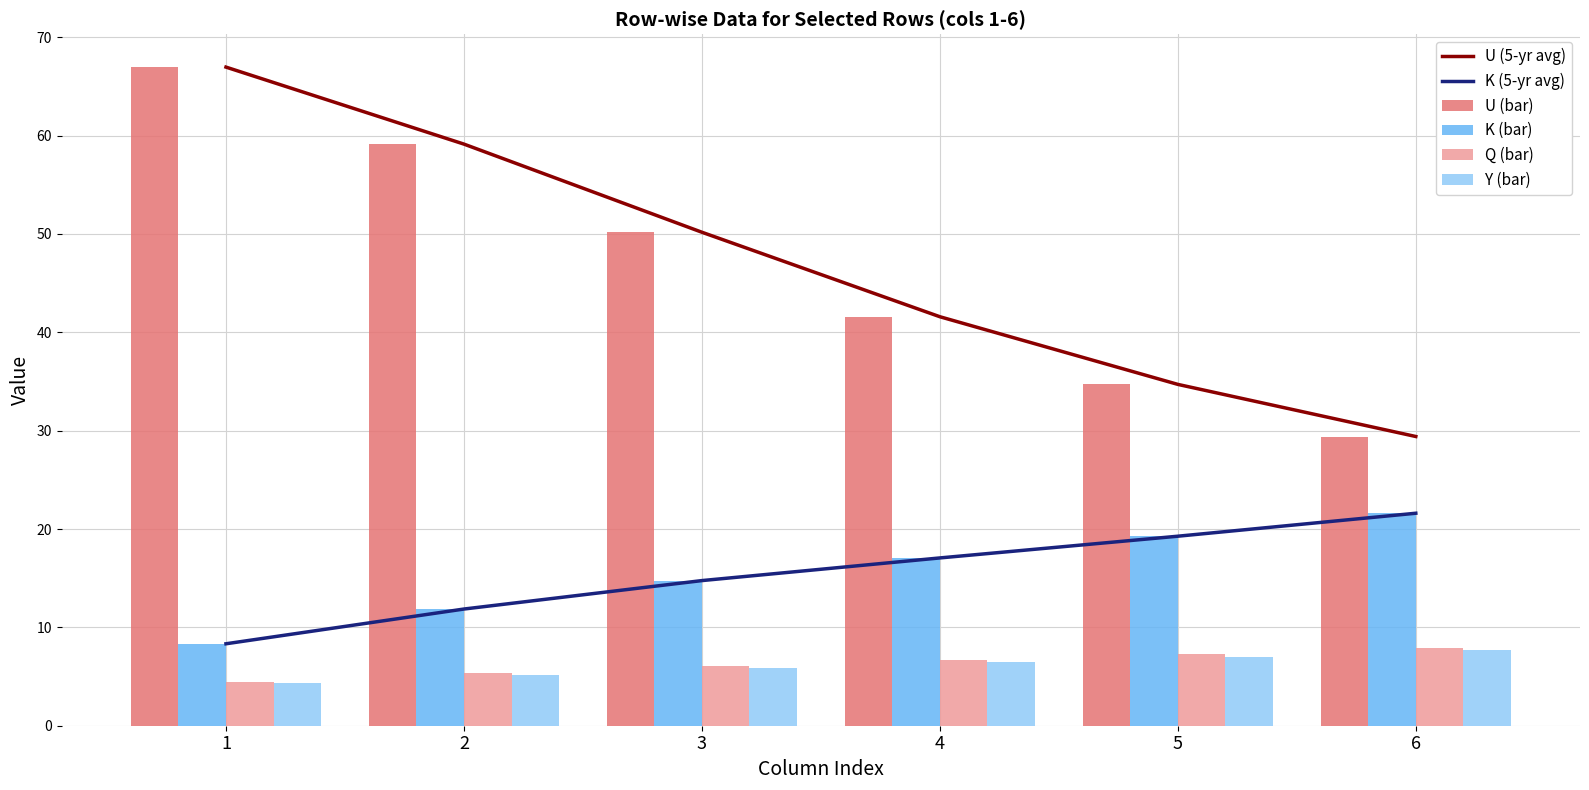

At how many categories does at least one series exceed 25?

6